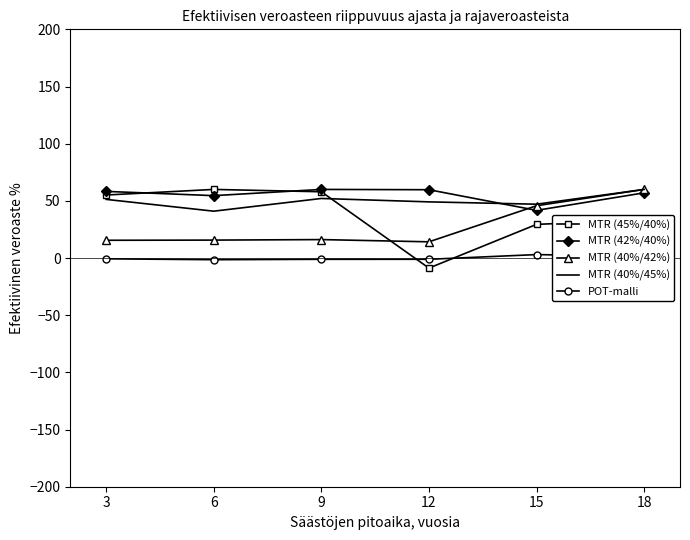

True or false: MTR (40%/45%) and POT-malli cross at least once.

False